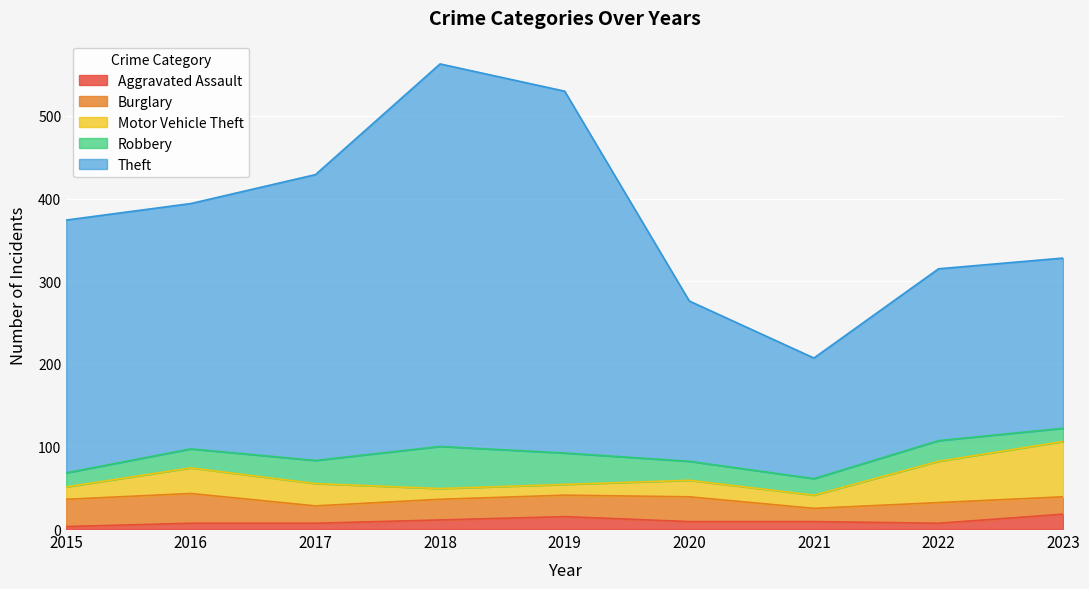

What is the maximum value for Aggravated Assault?

18